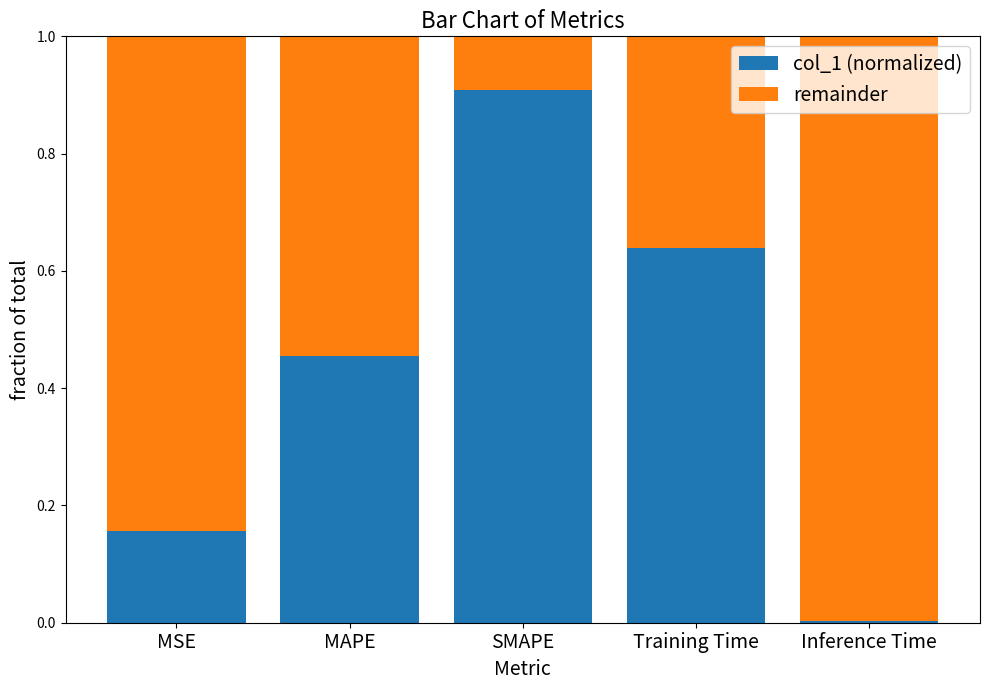

The col_1 (normalized) series shows 0.9 at SMAPE. True or false?

True